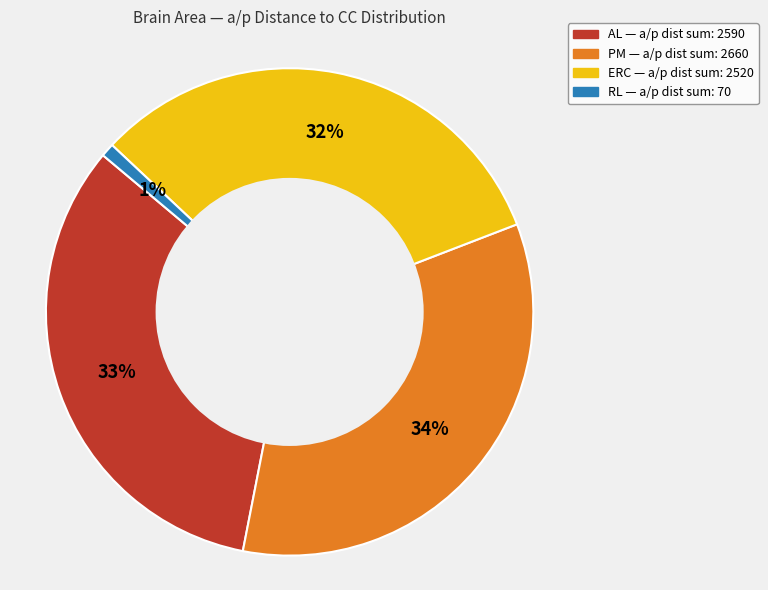

To the nearest percent, what is the difference between the largest and smallest slice percentages?

33%